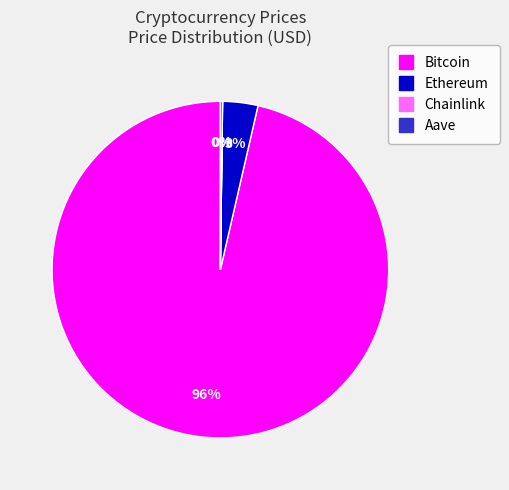

Which category has the biggest portion of the pie?

Bitcoin